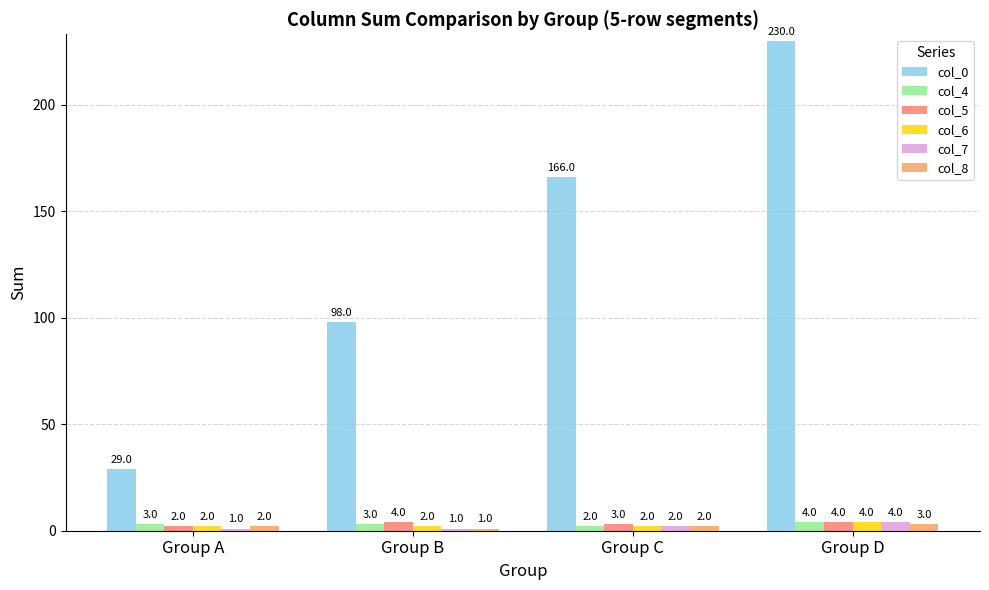

Reading right to left, transcribe all the data shown in this chart.

col_0: 230	166	98	29
col_4: 4	2	3	3
col_5: 4	3	4	2
col_6: 4	2	2	2
col_7: 4	2	1	1
col_8: 3	2	1	2